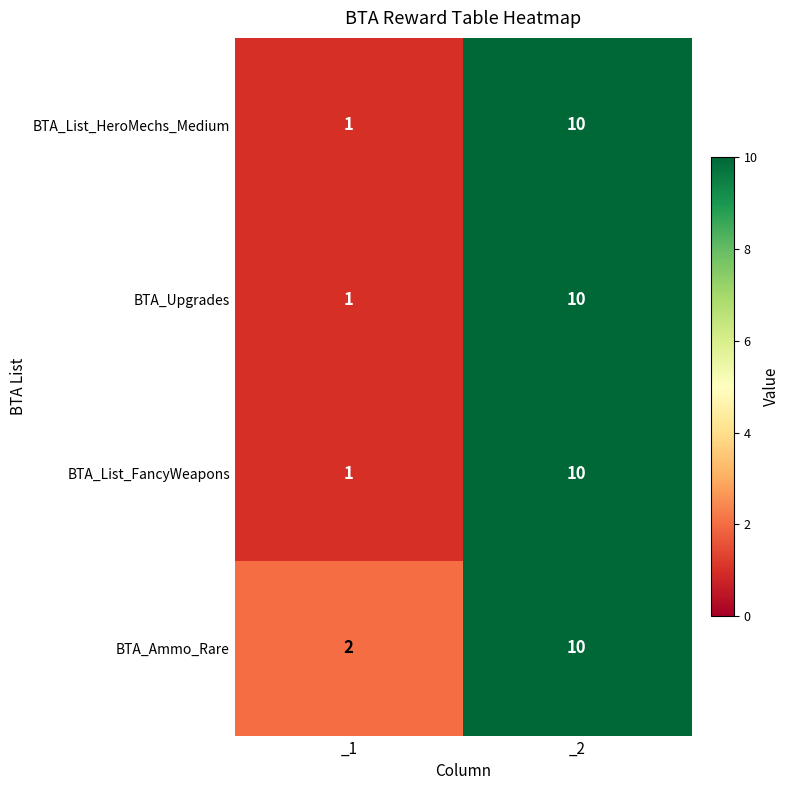

Which series has the largest total across all categories?

BTA_Ammo_Rare